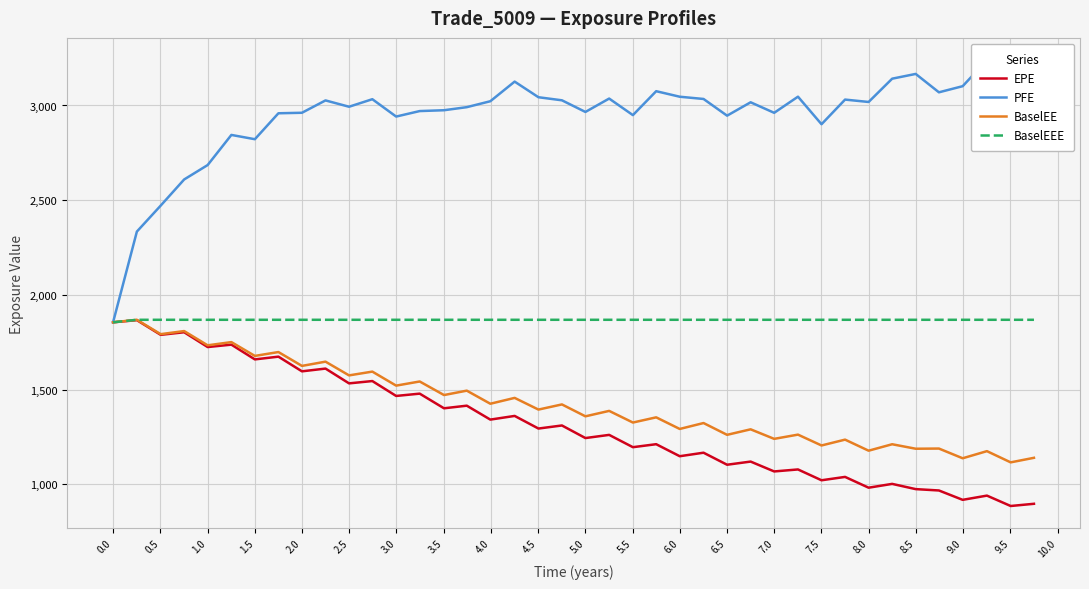

What is the sum of all PFE values?

117765.0